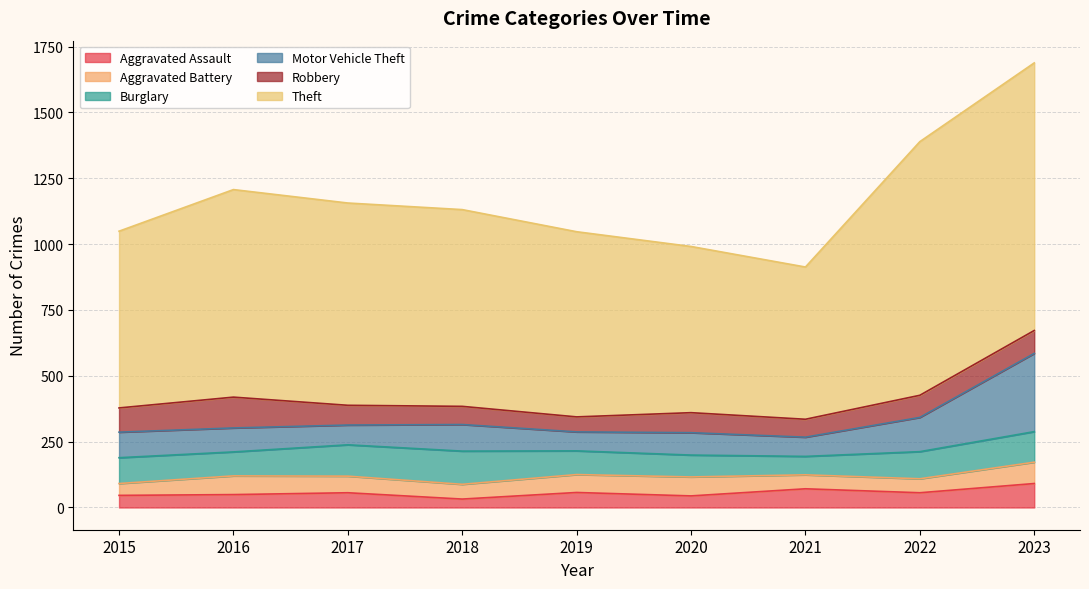

True or false: Robbery and Theft intersect in this chart.

False